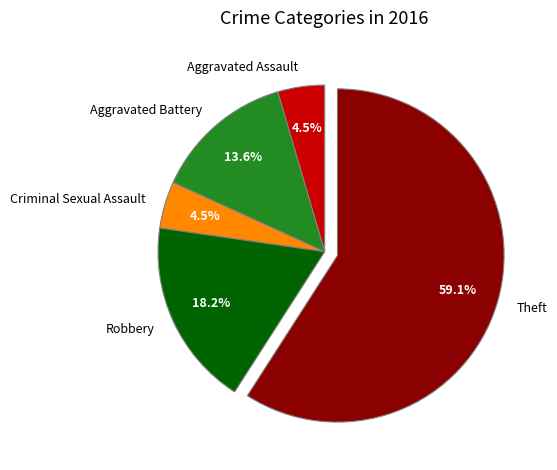

To the nearest percent, what percentage of the pie is Robbery?

18%